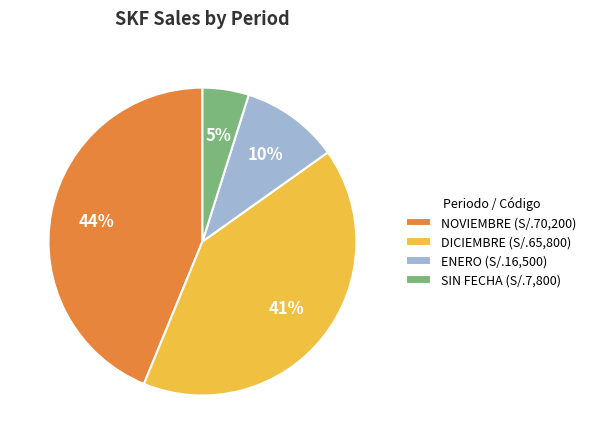

Approximately how many times larger is the value at SIN FECHA (S/.7,800) compared to ENERO (S/.16,500)?

0.5